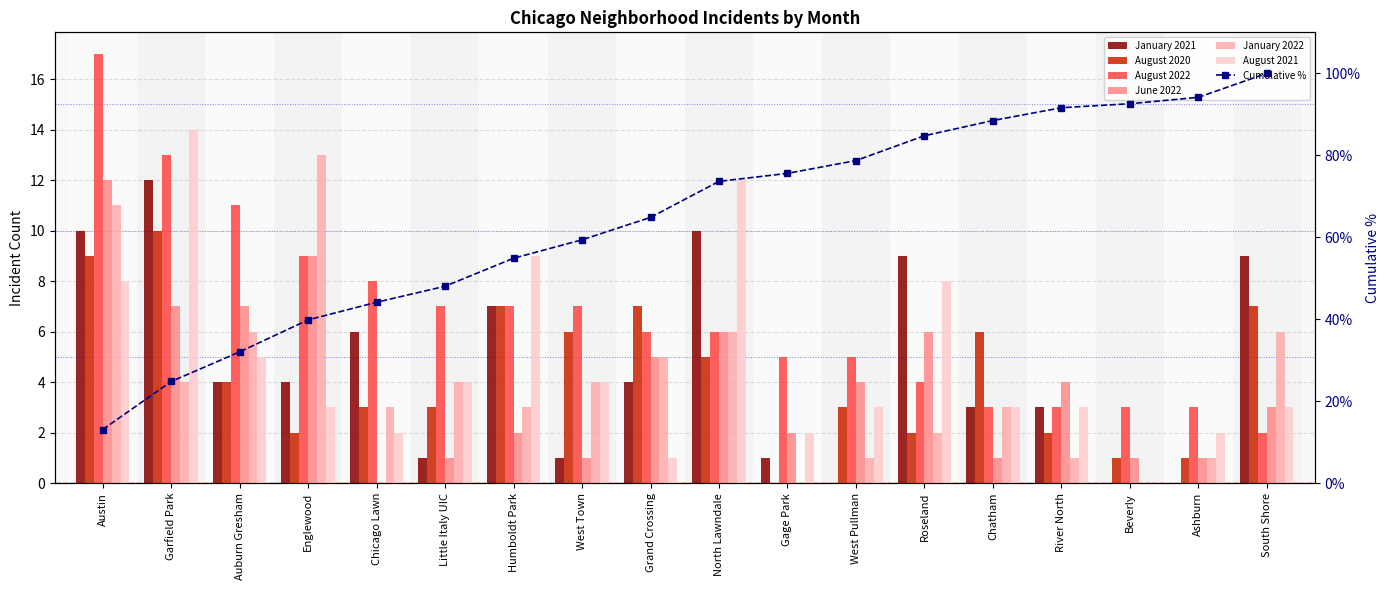

At how many categories does at least one series exceed 15?

1